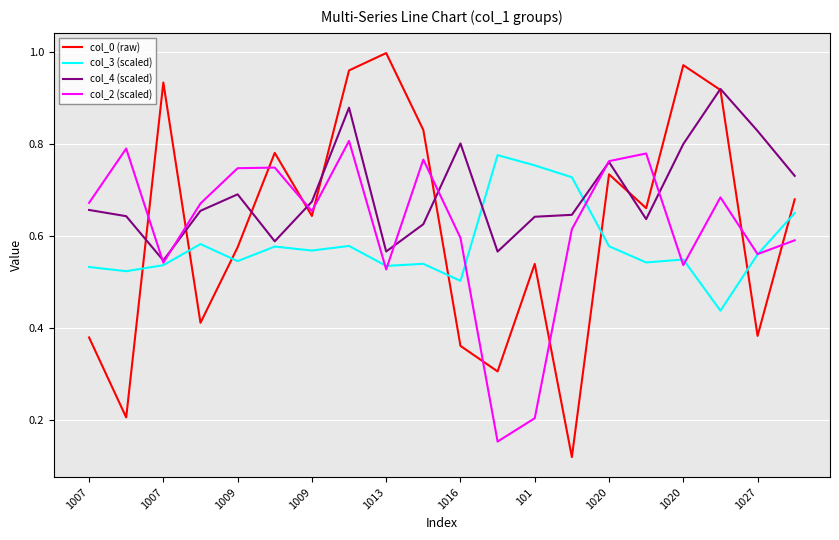

Which series ends up on top after the final intersection of col_3 (scaled) and col_4 (scaled)?

col_4 (scaled)